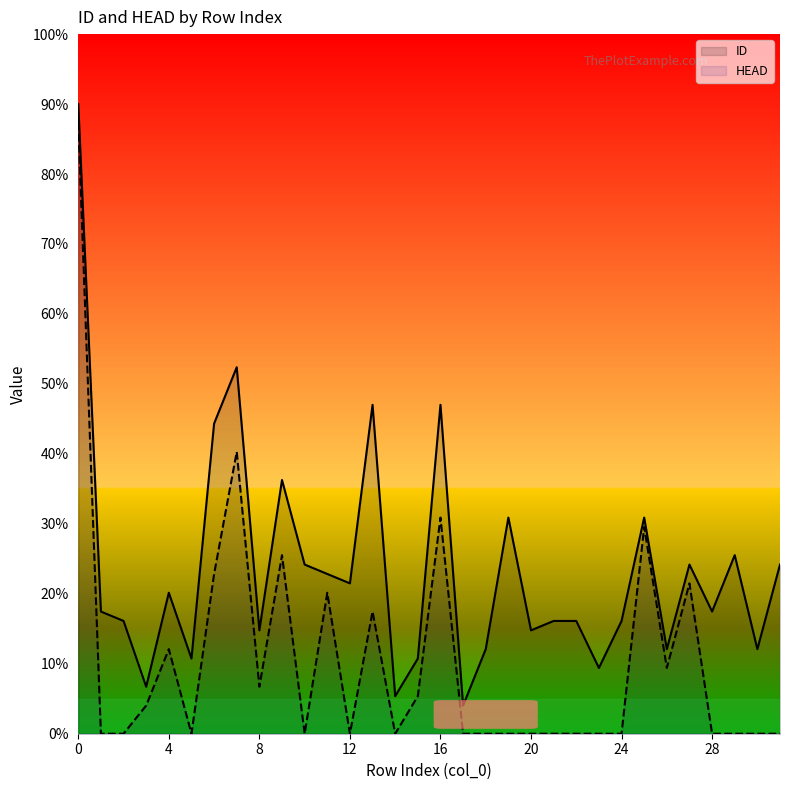

In HEAD, how many points are higher than both neighbors (excluding endpoints)?

8